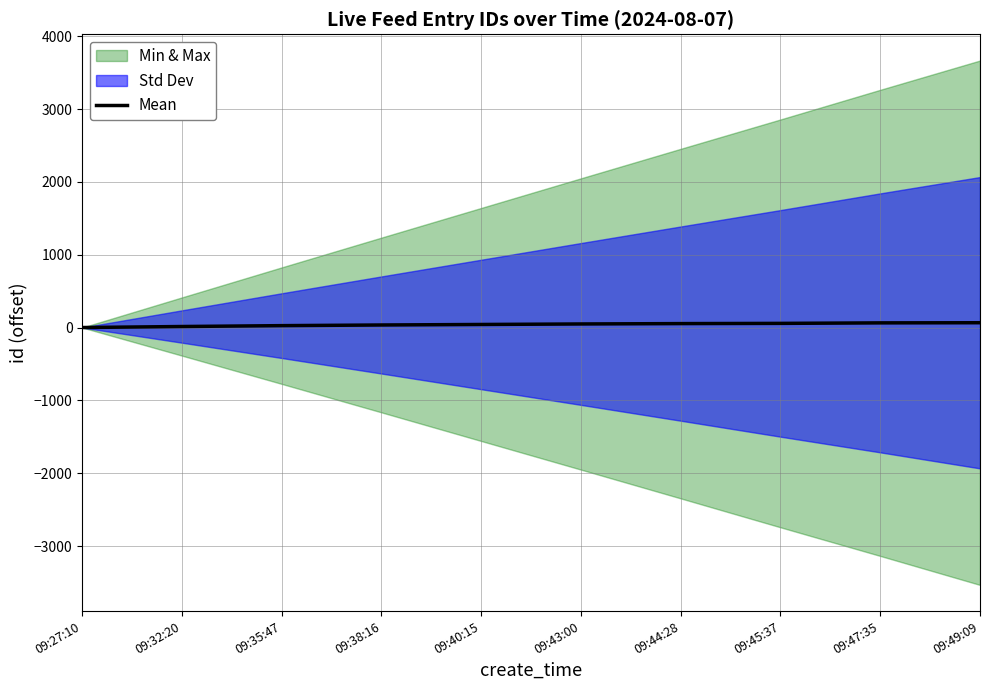

Rank the categories by value from highest to lowest.

09:49:09, 09:47:35, 09:45:37, 09:44:28, 09:43:00, 09:40:15, 09:38:16, 09:35:47, 09:32:20, 09:27:10